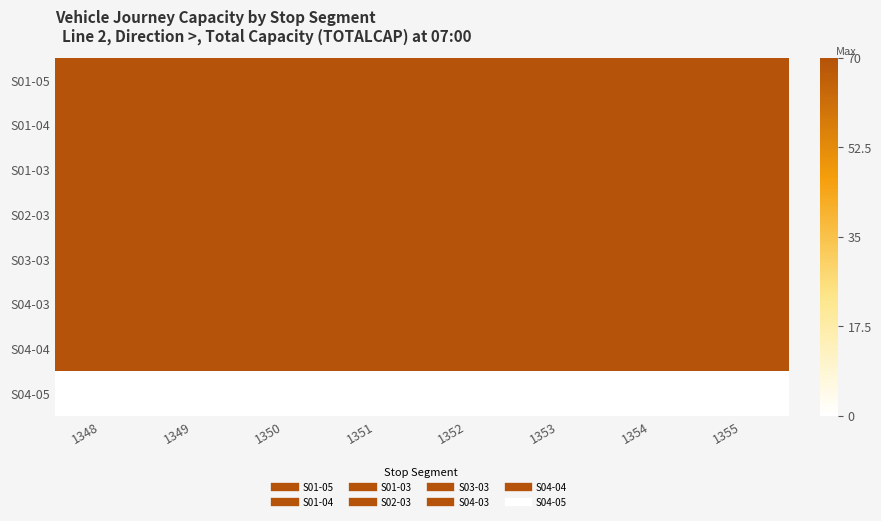

What is the spread (max minus min) of values at 1351?

70